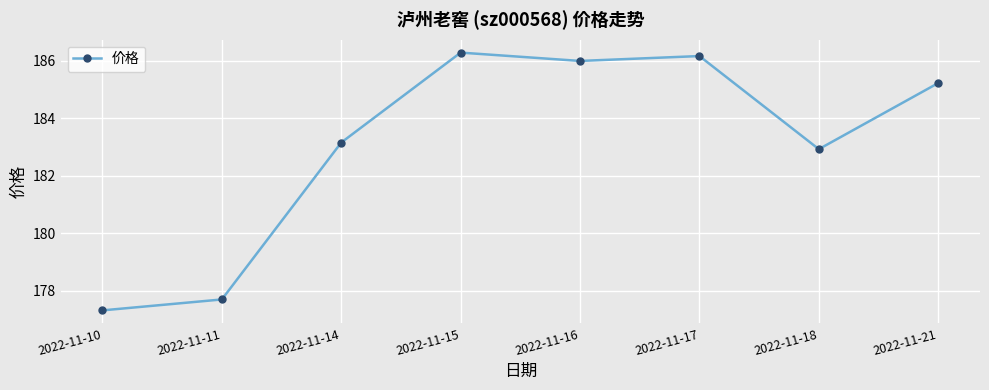

How many series are shown in this chart?

1